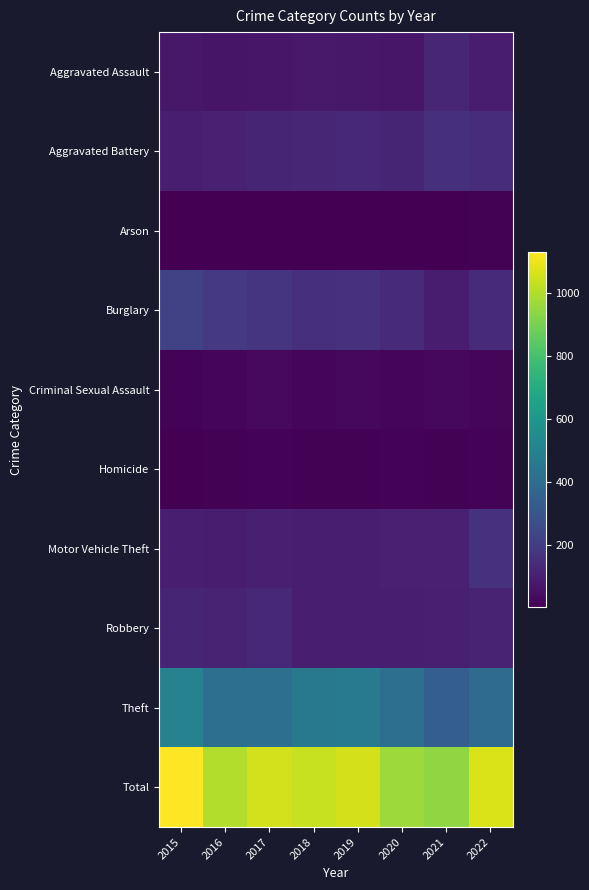

Which series changed the most between 2016 and 2017?

Total